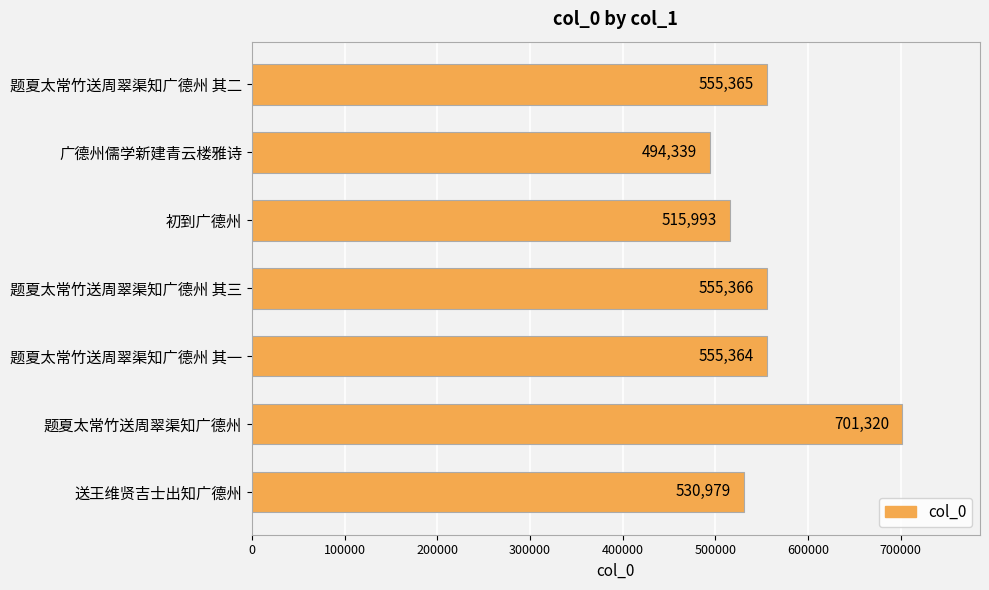

List the labels in order of value, smallest first.

广德州儒学新建青云楼雅诗, 初到广德州, 送王维贤吉士出知广德州, 题夏太常竹送周翠渠知广德州 其一, 题夏太常竹送周翠渠知广德州 其二, 题夏太常竹送周翠渠知广德州 其三, 题夏太常竹送周翠渠知广德州